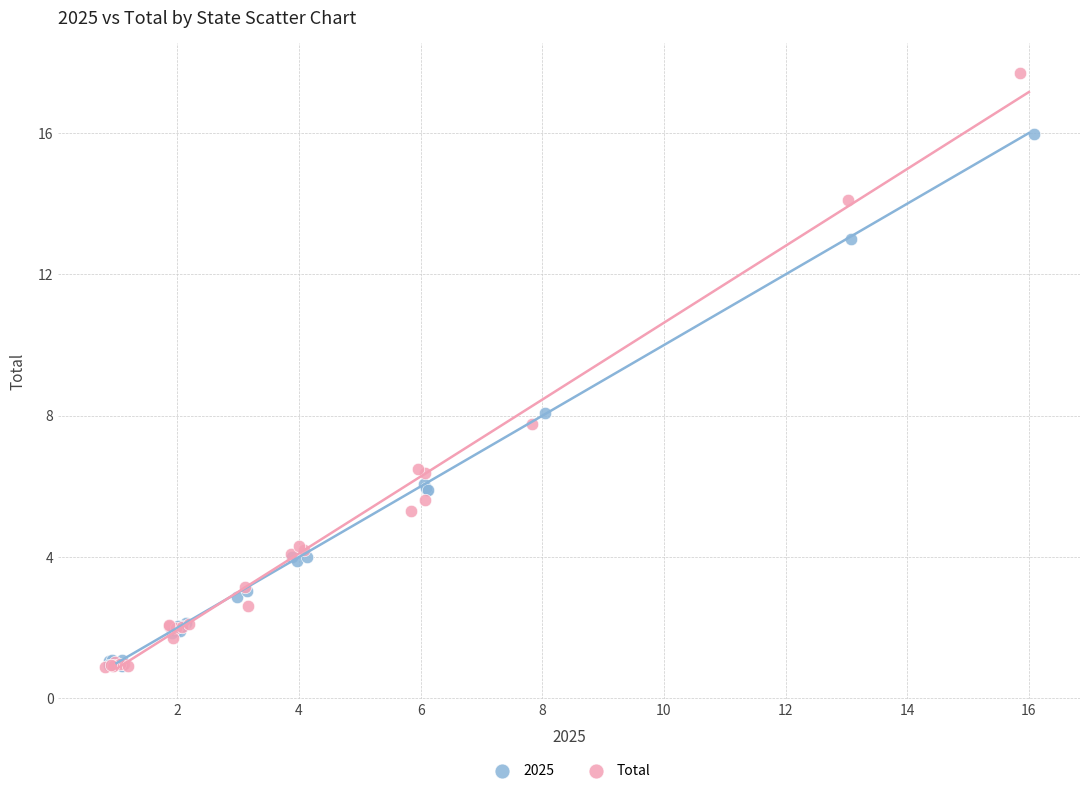

Which series has the widest spread of Y values?

Total